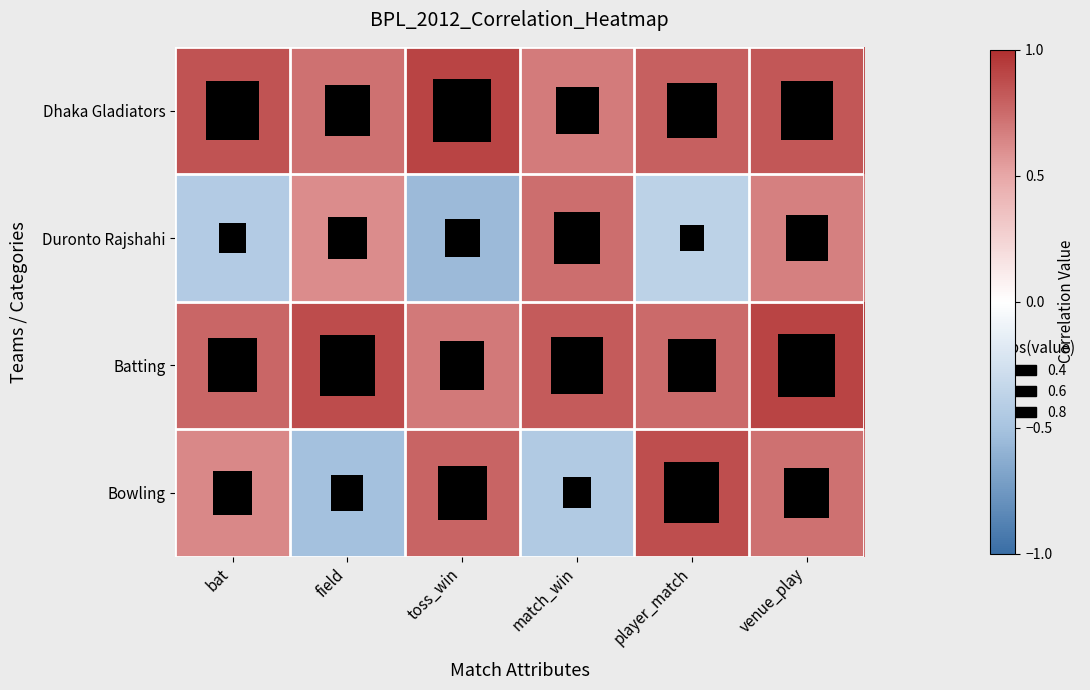

Which has a higher value, match_win or field?

field